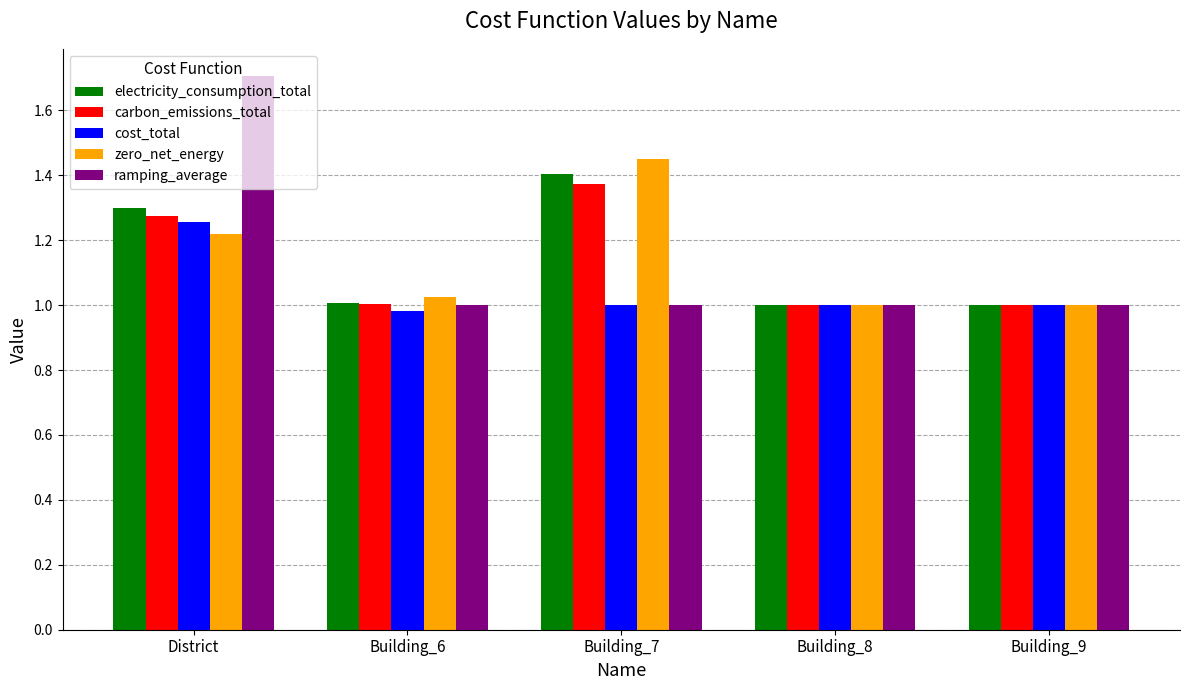

List the series in order of their peak value, lowest first.

cost_total, carbon_emissions_total, electricity_consumption_total, zero_net_energy, ramping_average